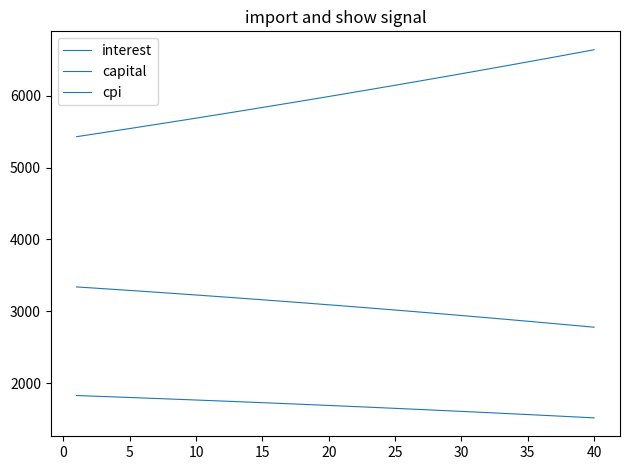

Does the chart display data point markers on the line(s)?

No